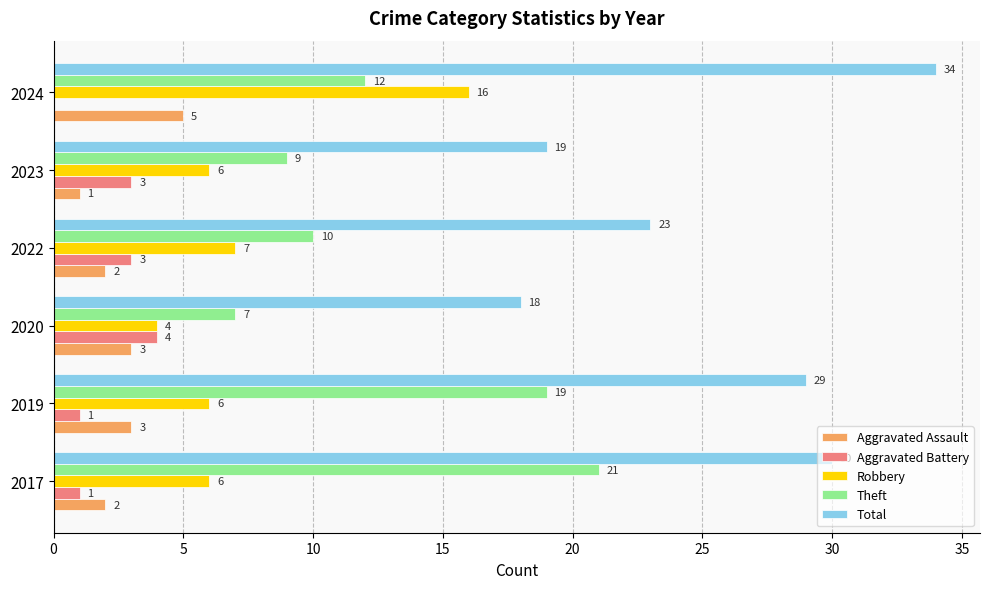

The value of Aggravated Battery at 2024 is 0. True or false?

True